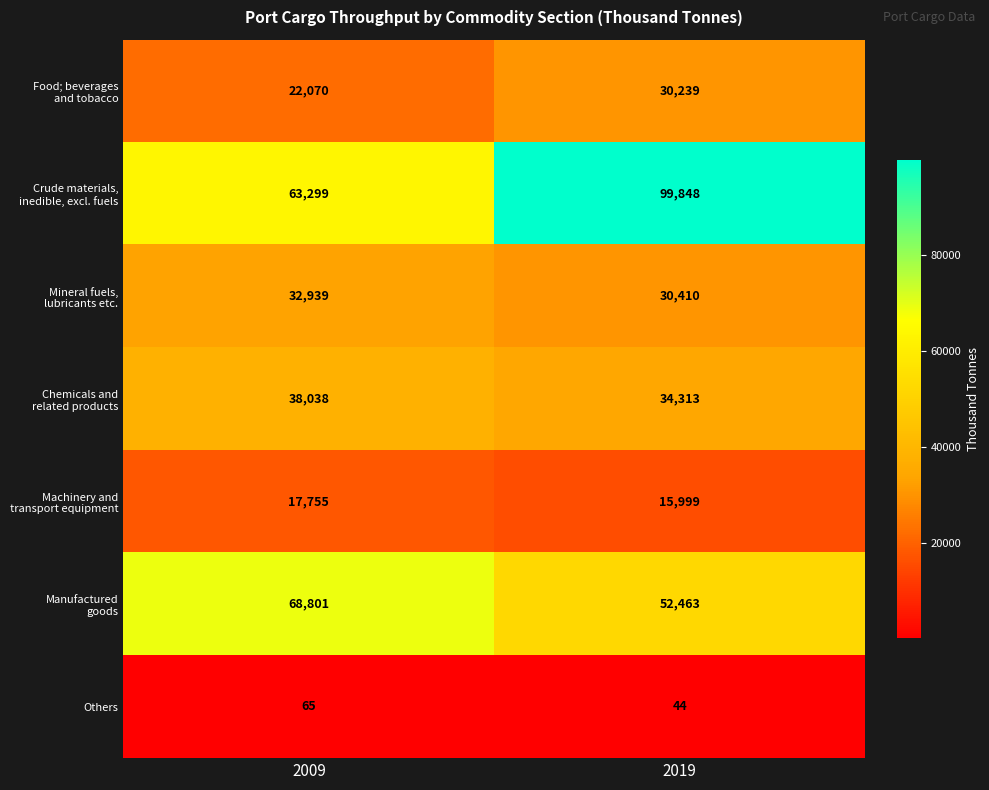

What is the spread (max minus min) of values at 2009?

68736